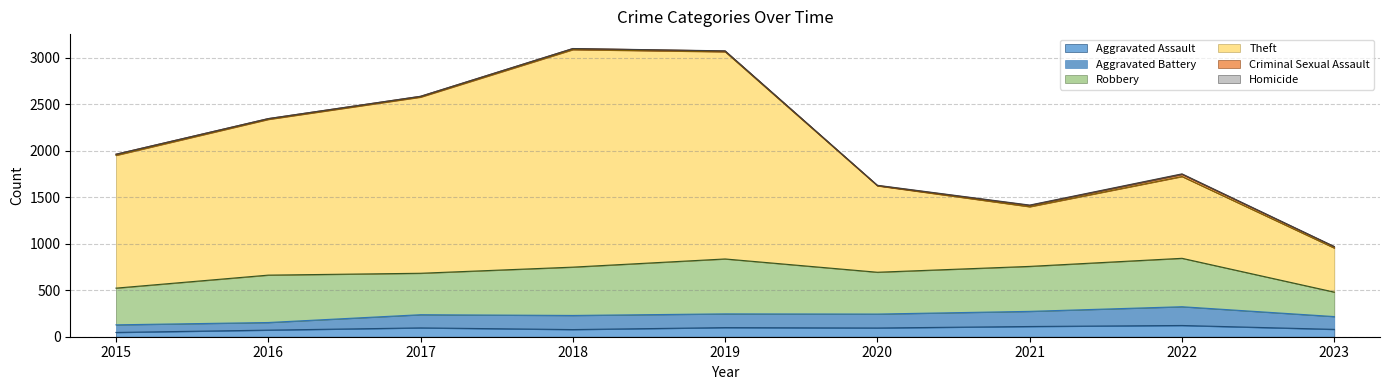

The Aggravated Assault series shows 95 at 2017. True or false?

True